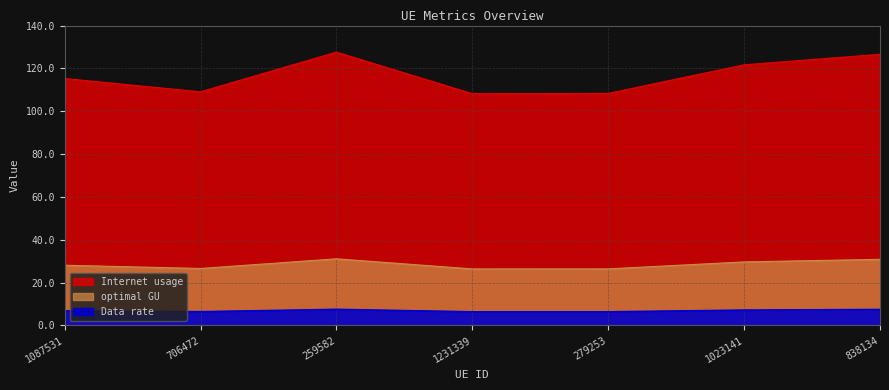

What is the label of the 4th point from the right?

1231339